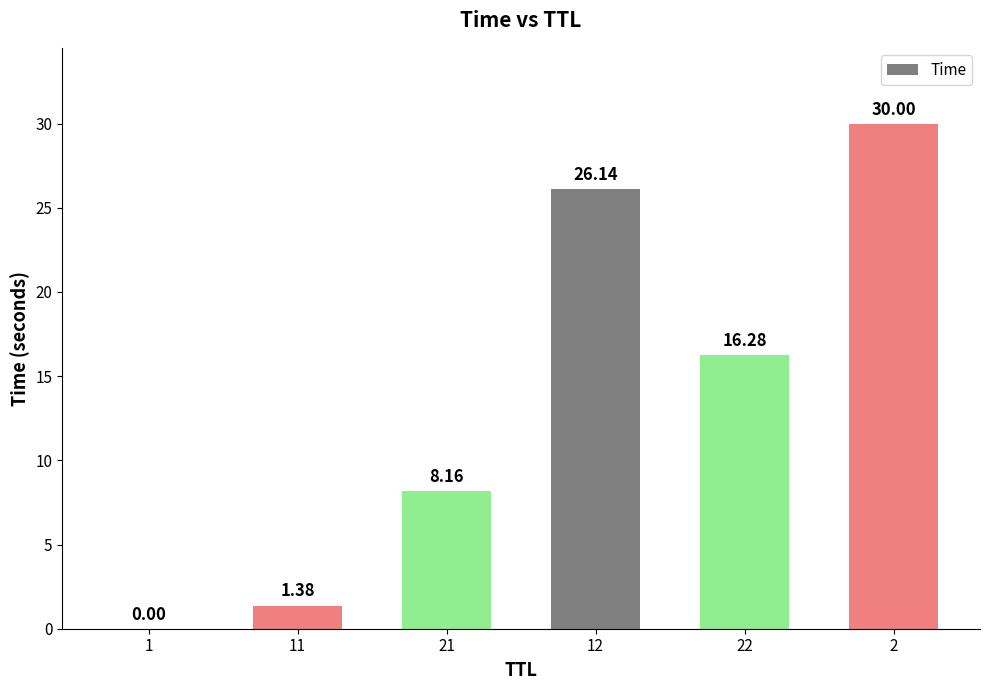

Between 1 and 22, which is larger?

22